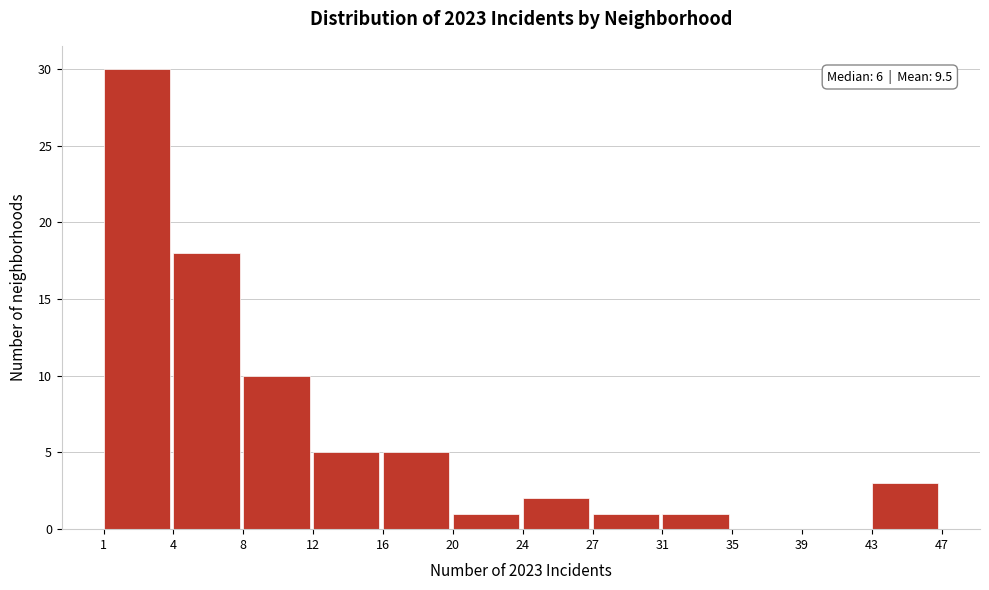

Reading left to right, what are all the values shown in this chart?

1=30	4=18	8=10	12=5	16=5	20=1	24=2	27=1	31=1	35=0	39=0	43=3